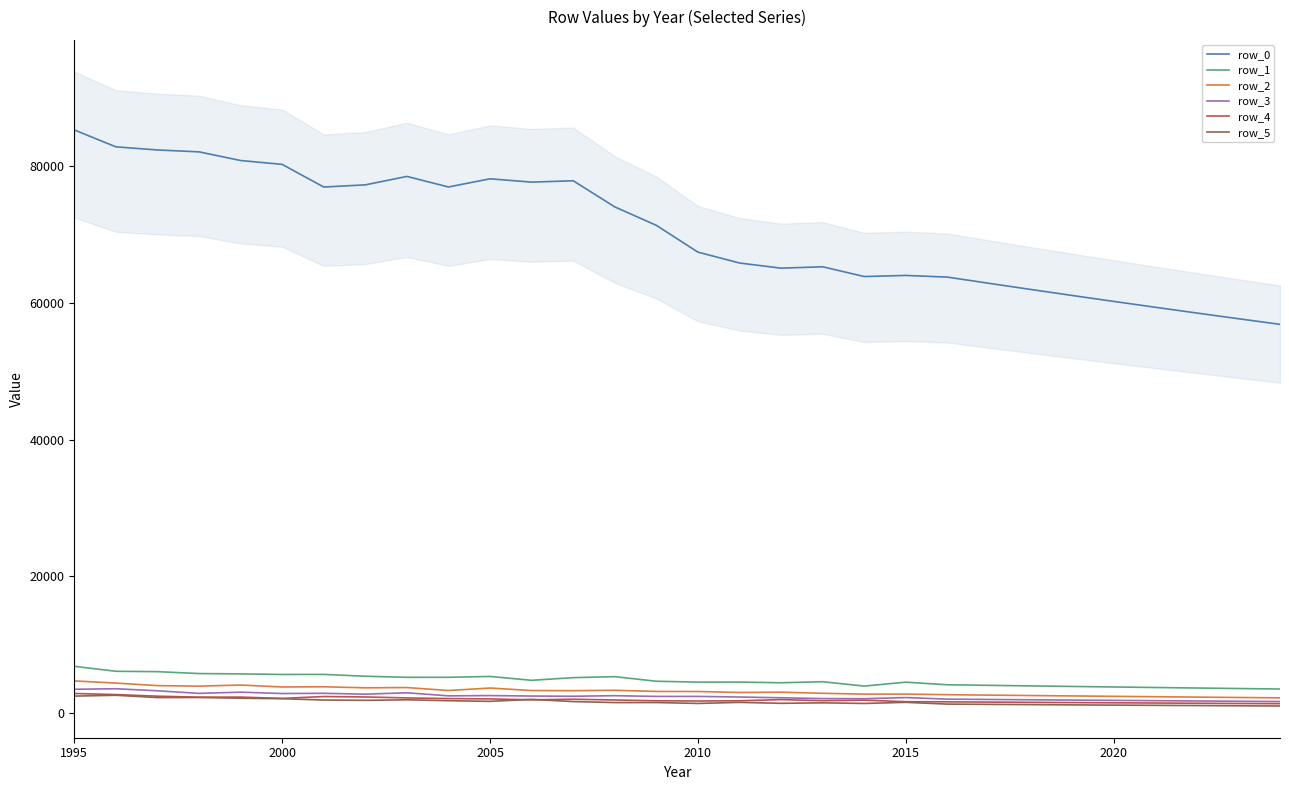

How many categories are shown in the chart?

30